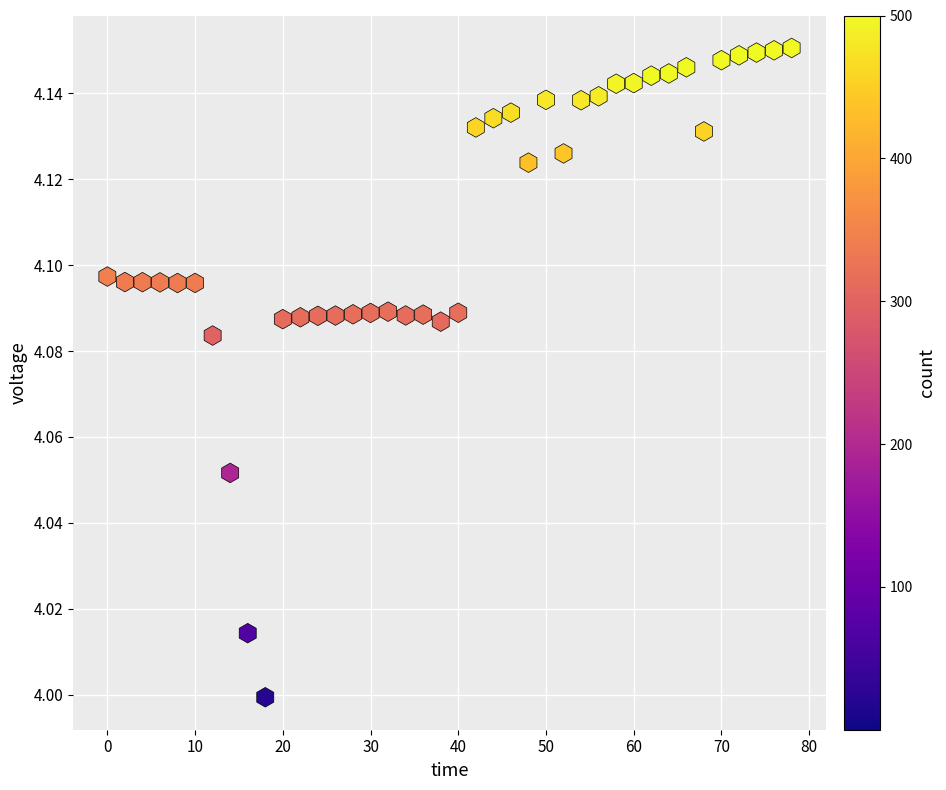

What is the range of X values (max minus min)?

78.0